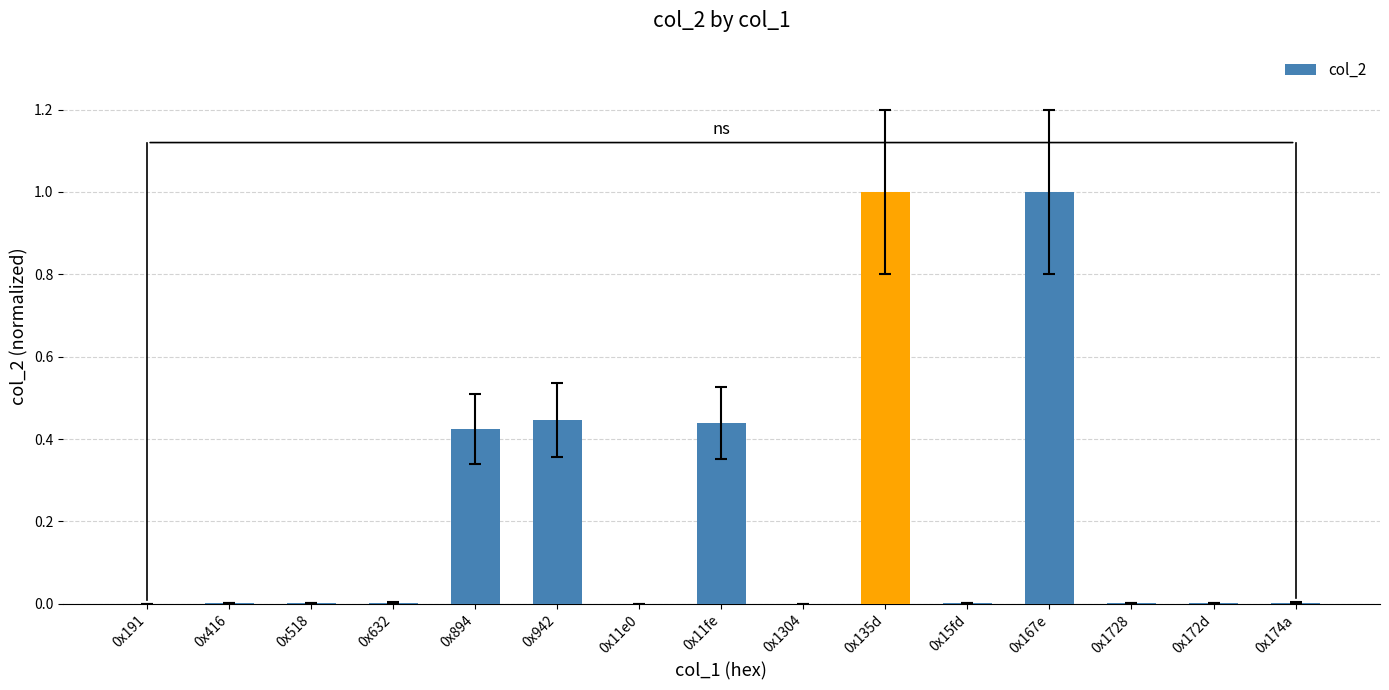

Does the chart contain stacked bars?

No